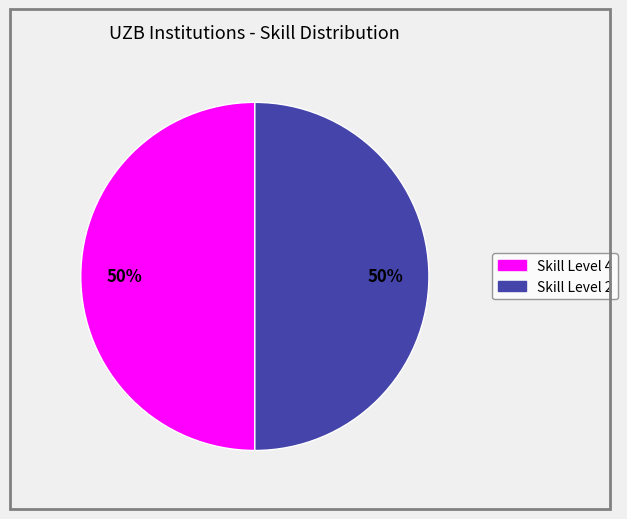

To the nearest percent, what is the average slice percentage?

50%